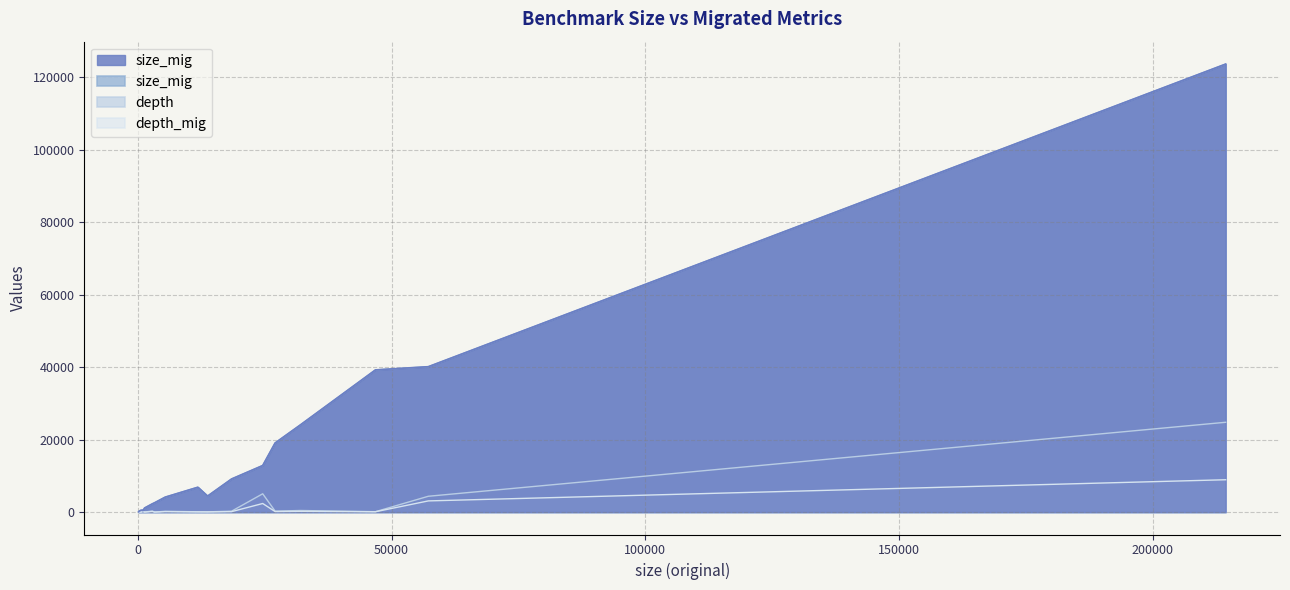

True or false: depth_mig has more than 2 interior local peaks.

True